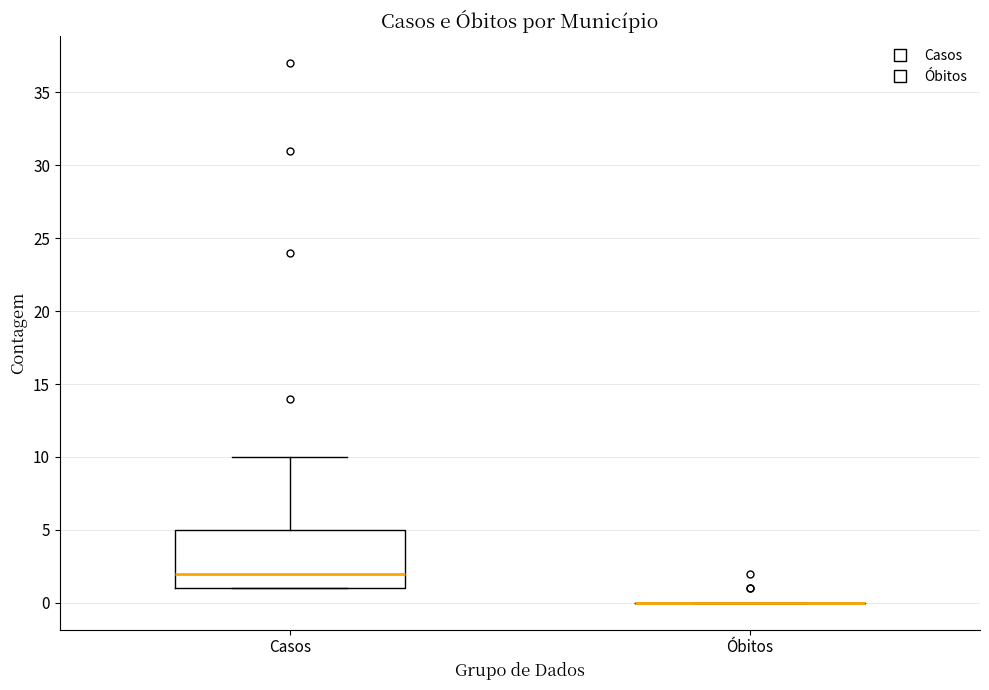

Which box is the tallest, from its lower edge to its upper edge?

Casos